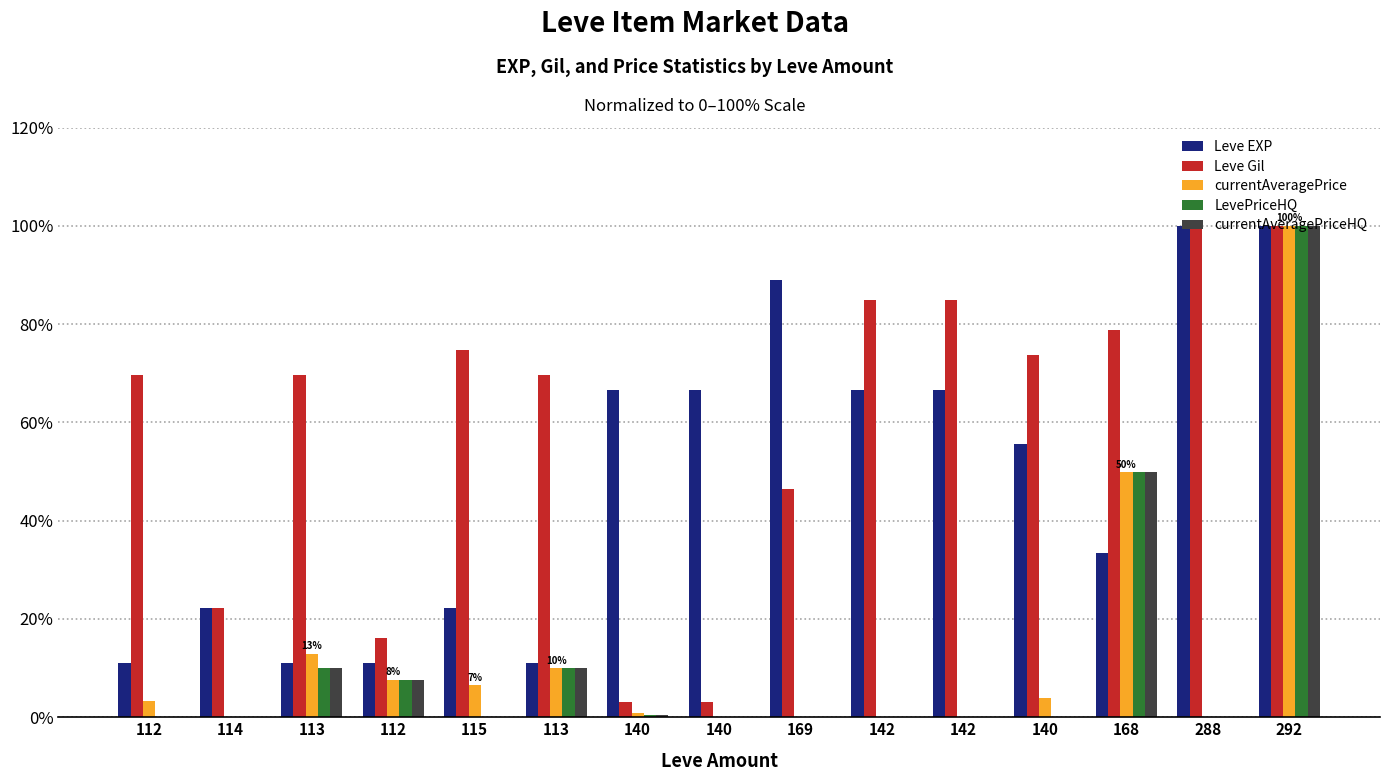

Rank the categories by Leve Gil value from lowest to highest.

140, 140, 112, 114, 169, 112, 113, 113, 140, 115, 168, 142, 142, 288, 292